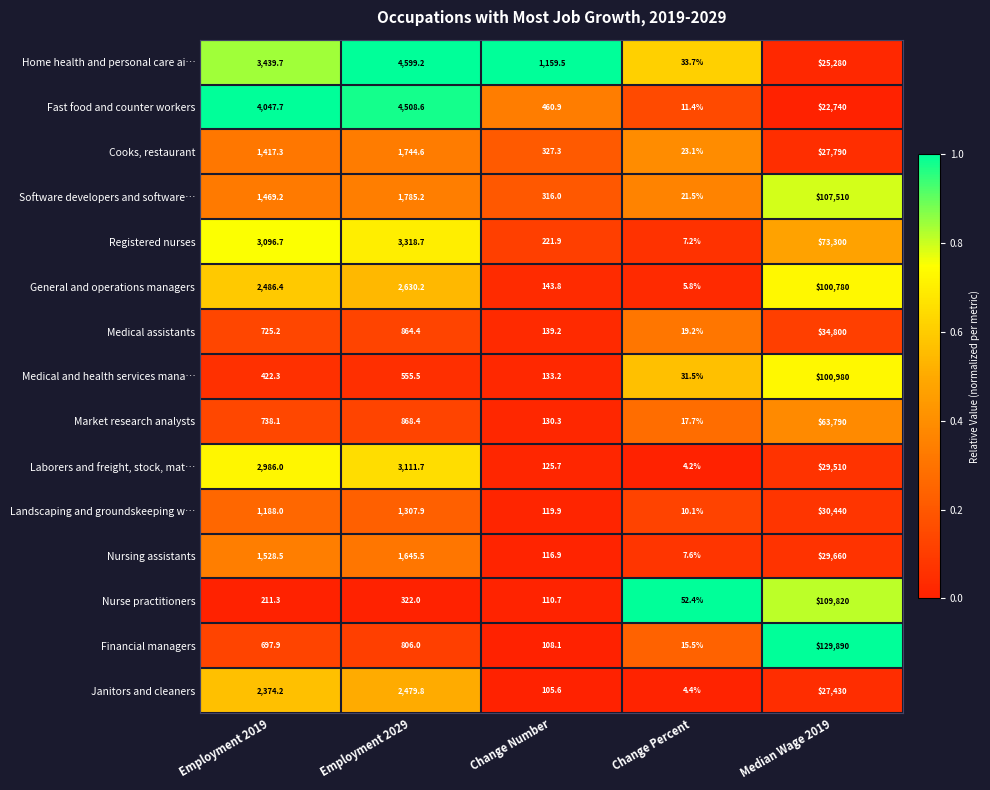

Which series has the largest range (max minus min)?

Financial managers